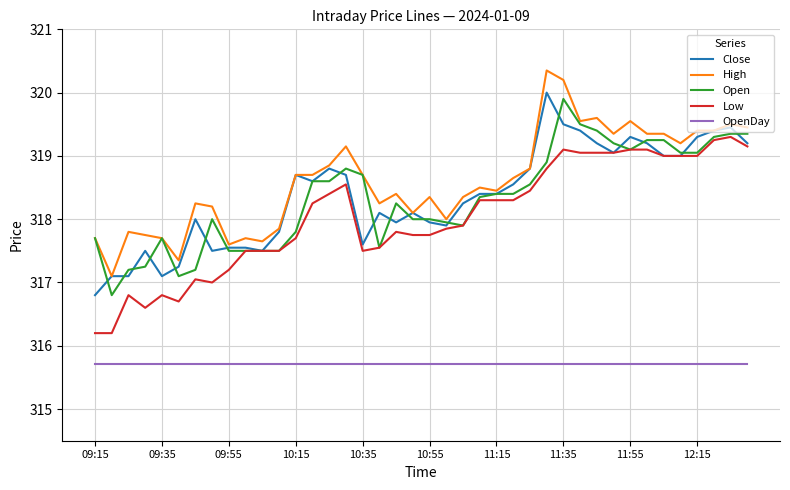

True or false: Low and High cross at least once.

False